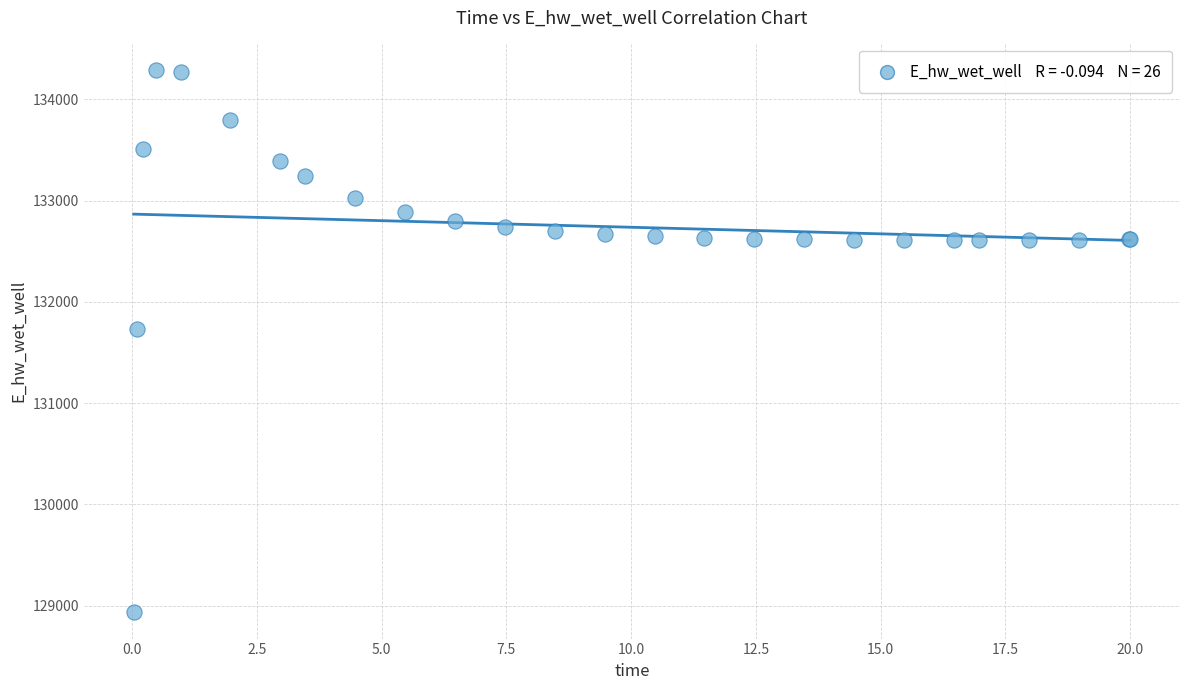

What Y value in the scatter plot is closest to 131613?

131728.4